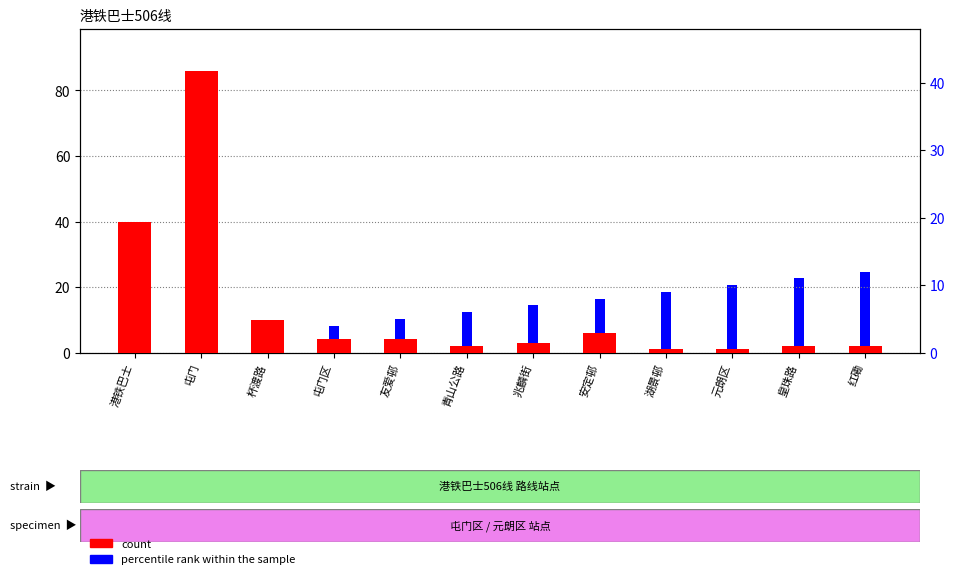

Reading left to right, list all the values displayed in this chart.

count: 港铁巴士=40	屯门=86	杯渡路=10	屯门区=4	友爱邨=4	青山公路=2	兆麟街=3	安定邨=6	湖景邨=1	元朗区=1	皇珠路=2	红磡=2
percentile rank within the sample: 港铁巴士=1	屯门=2	杯渡路=3	屯门区=4	友爱邨=5	青山公路=6	兆麟街=7	安定邨=8	湖景邨=9	元朗区=10	皇珠路=11	红磡=12